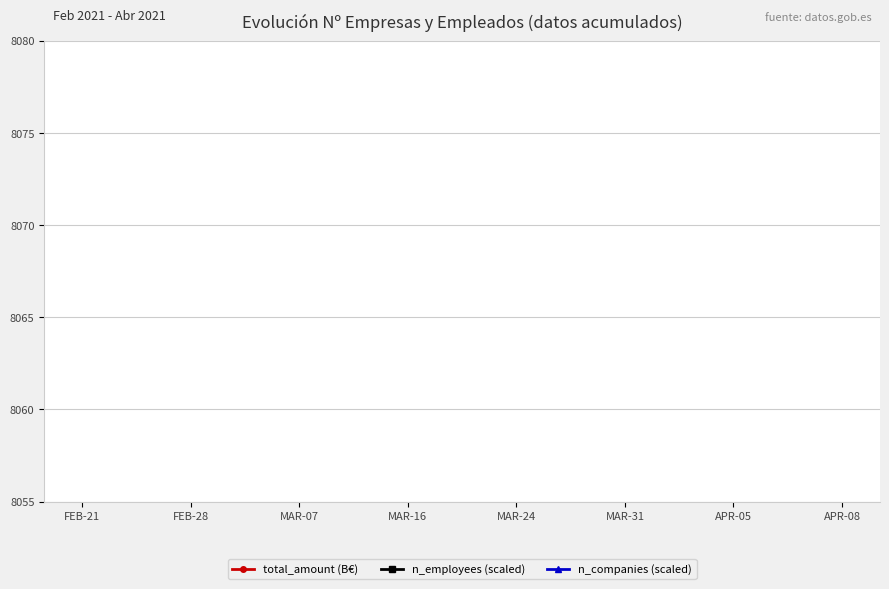

Which series has the largest range (max minus min)?

n_employees (scaled)